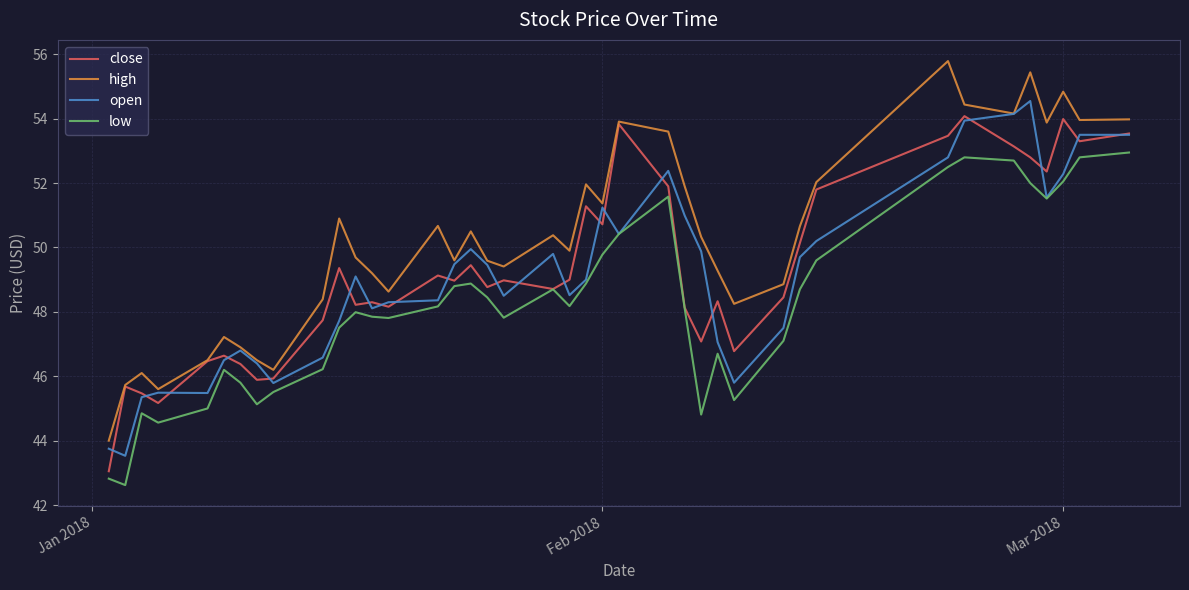

Rank the series by their maximum value, from highest to lowest.

high, open, close, low